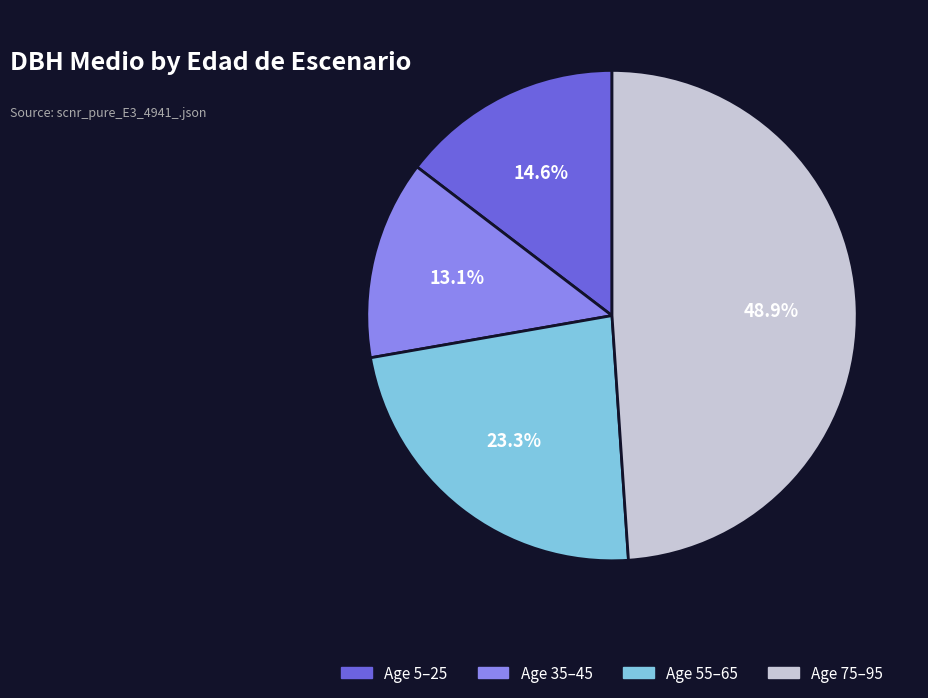

Is there any slice that represents more than half of the pie?

No